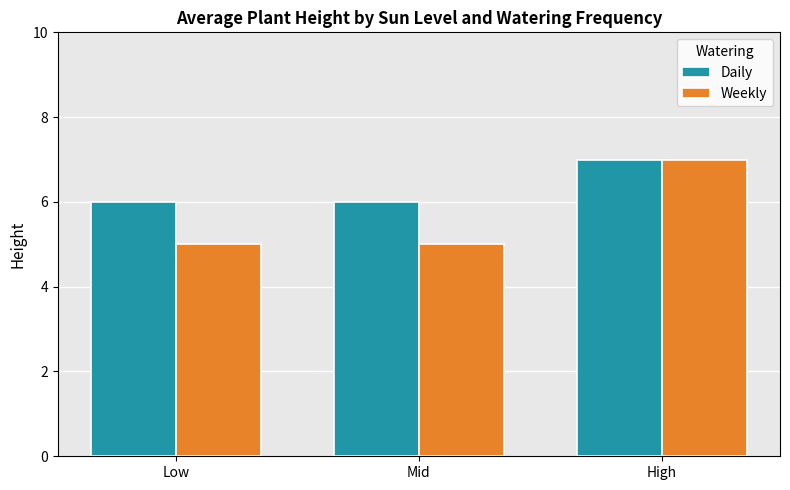

What is the highest value of the Daily series?

7